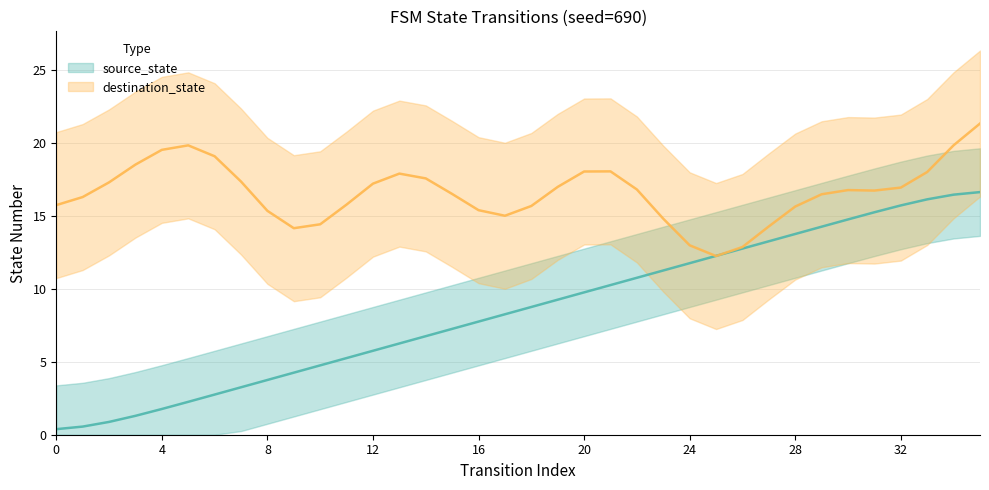

Rank the series by their maximum value, from lowest to highest.

source_state, destination_state